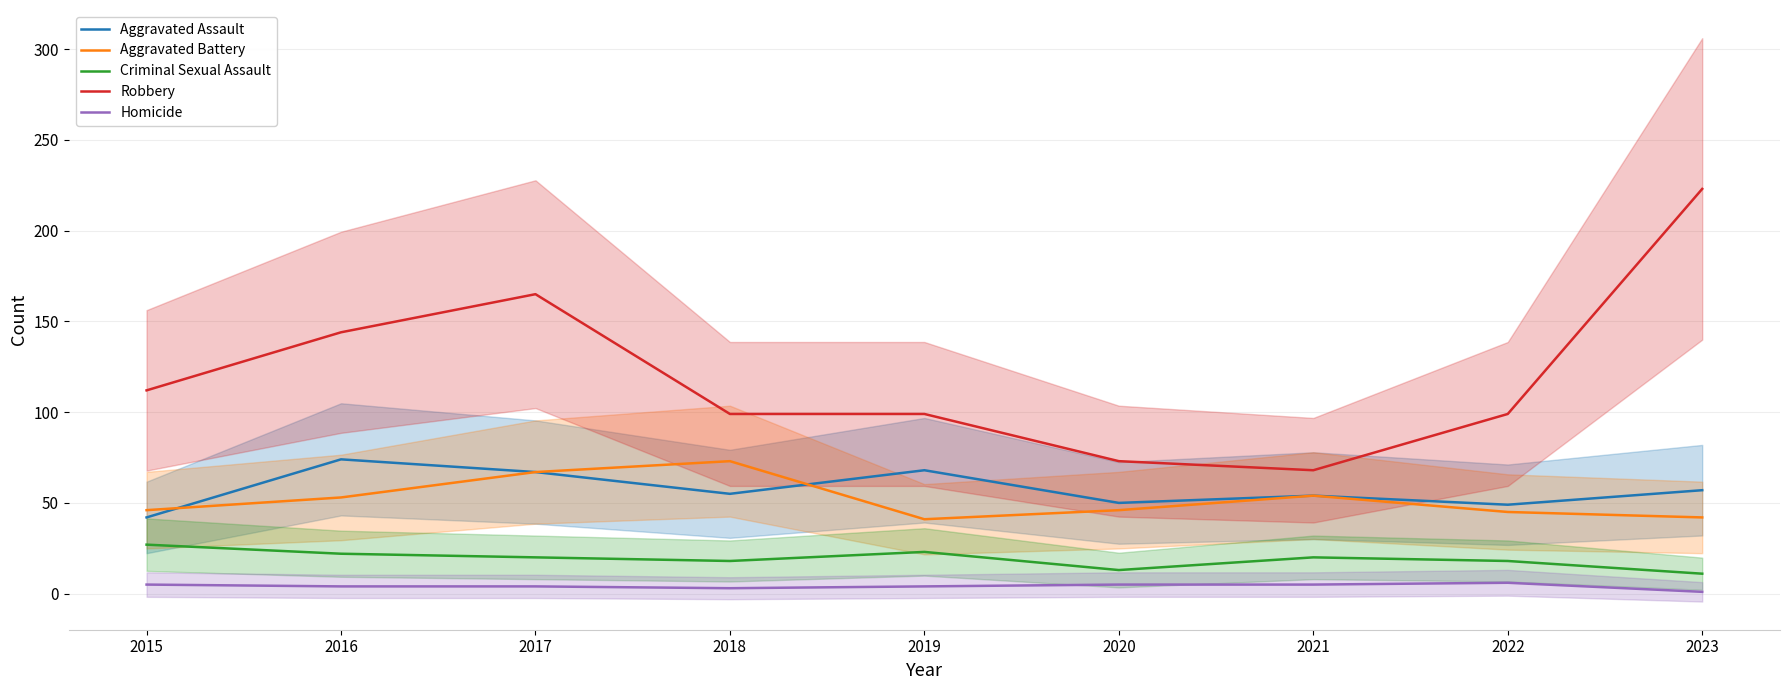

What is the highest value of the Robbery series?

223